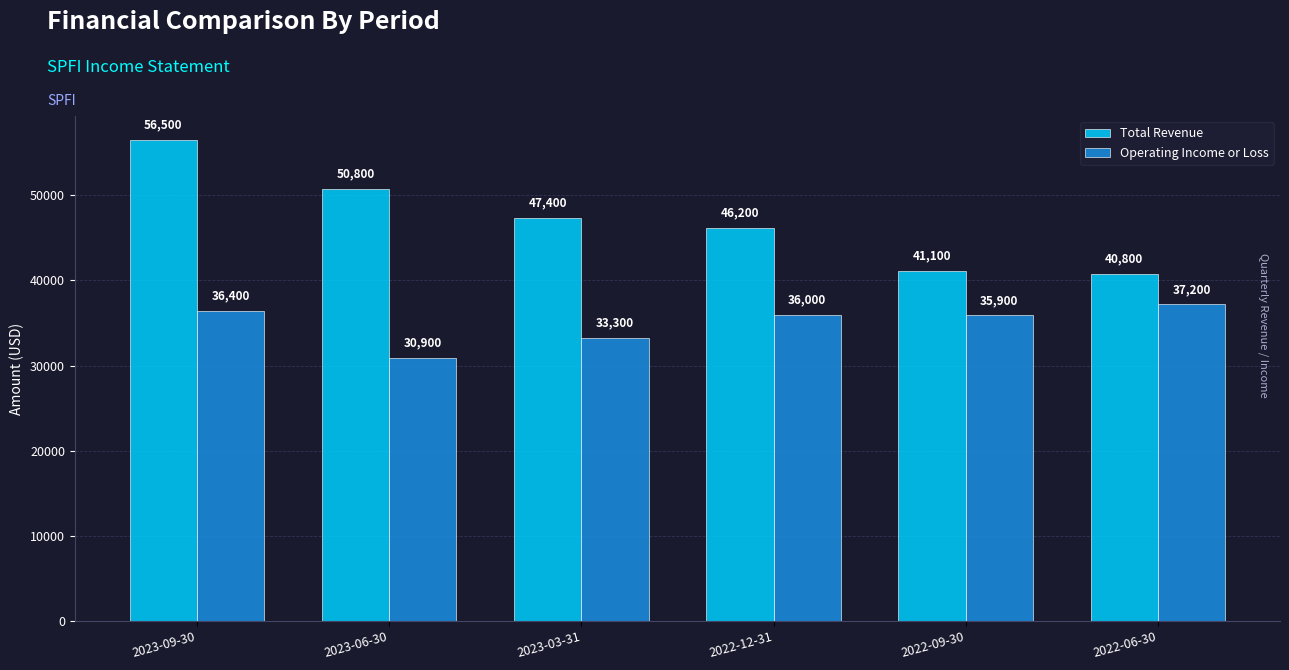

At which category does the chart reach its peak across all series?

2023-09-30